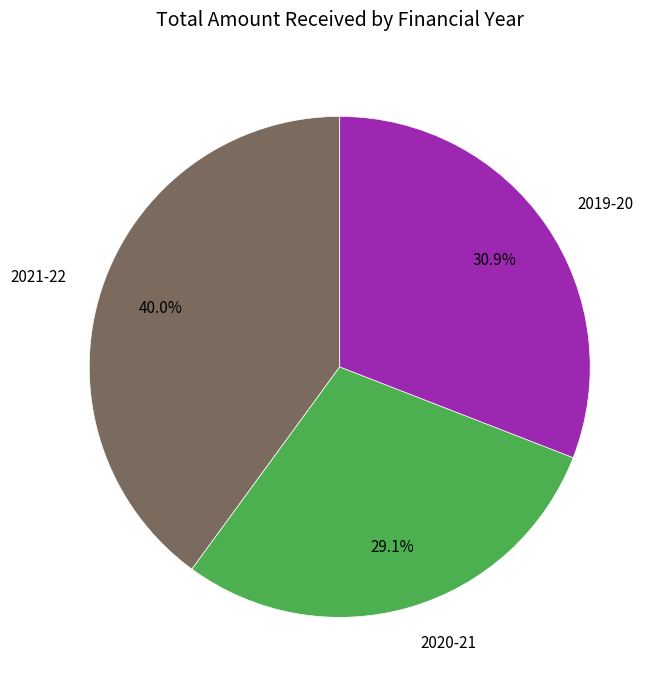

Does any single category account for the majority?

No